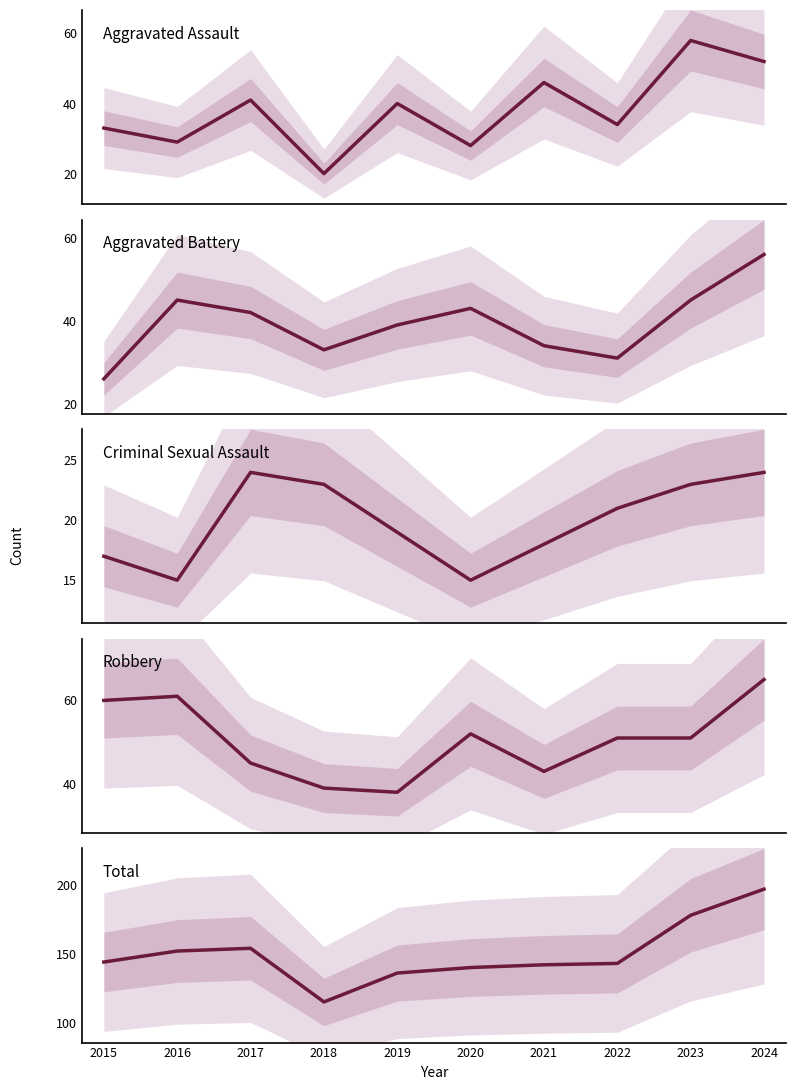

Reading right to left, extract all data points from this chart.

Aggravated Assault: 2024=52	2023=58	2022=34	2021=46	2020=28	2019=40	2018=20	2017=41	2016=29	2015=33
Aggravated Battery: 2024=56	2023=45	2022=31	2021=34	2020=43	2019=39	2018=33	2017=42	2016=45	2015=26
Criminal Sexual Assault: 2024=24	2023=23	2022=21	2021=18	2020=15	2019=19	2018=23	2017=24	2016=15	2015=17
Robbery: 2024=65	2023=51	2022=51	2021=43	2020=52	2019=38	2018=39	2017=45	2016=61	2015=60
Total: 2024=197	2023=178	2022=143	2021=142	2020=140	2019=136	2018=115	2017=154	2016=152	2015=144